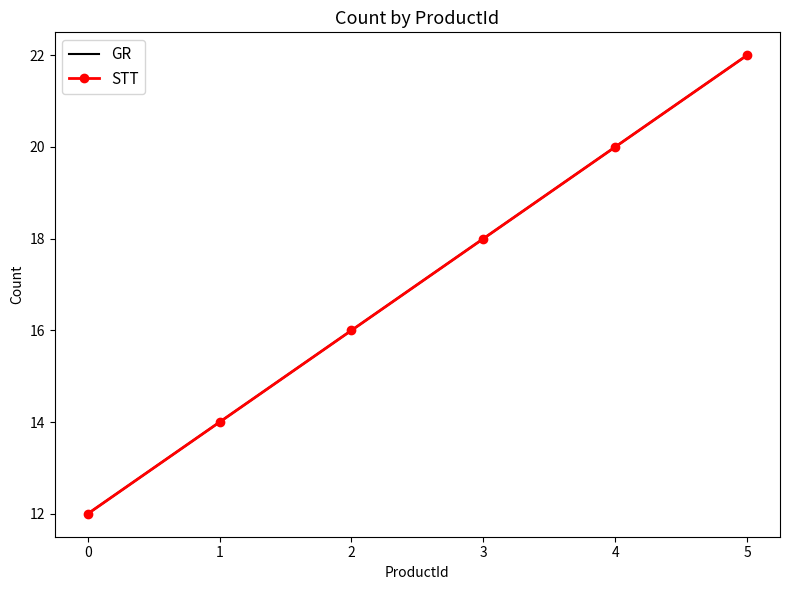

What is the maximum value for GR?

22